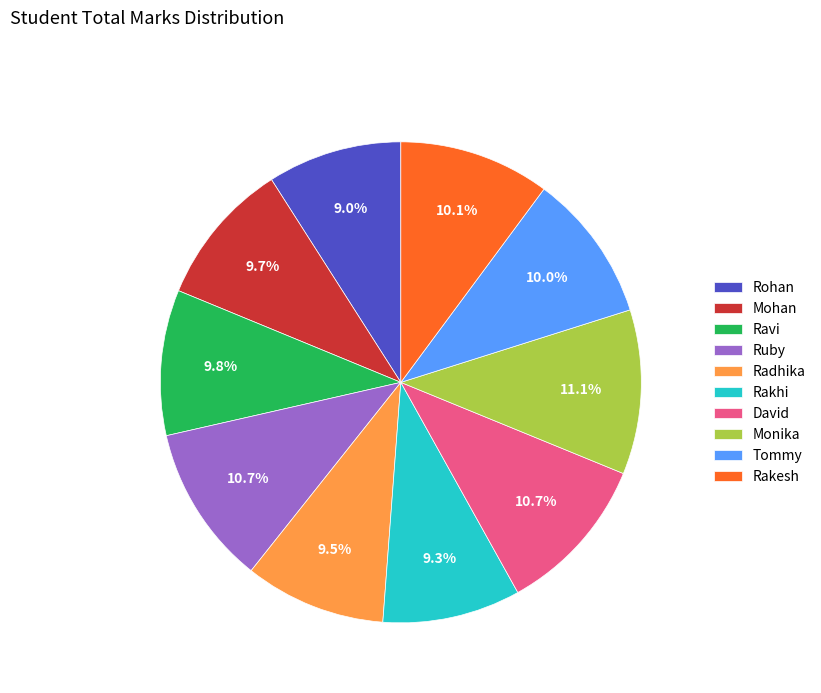

Is the sum of Rakhi and Ravi greater than half?

No